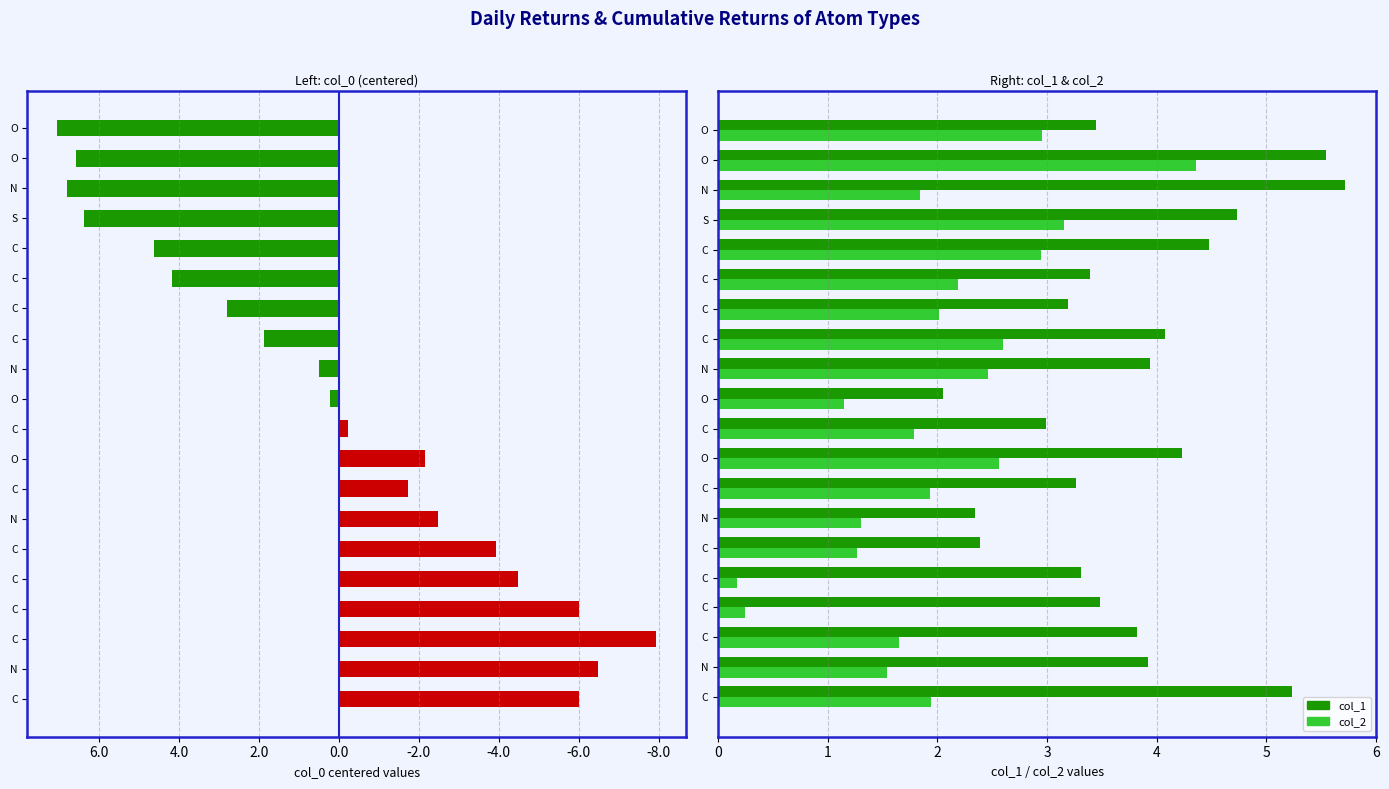

How many groups of bars are there?

20